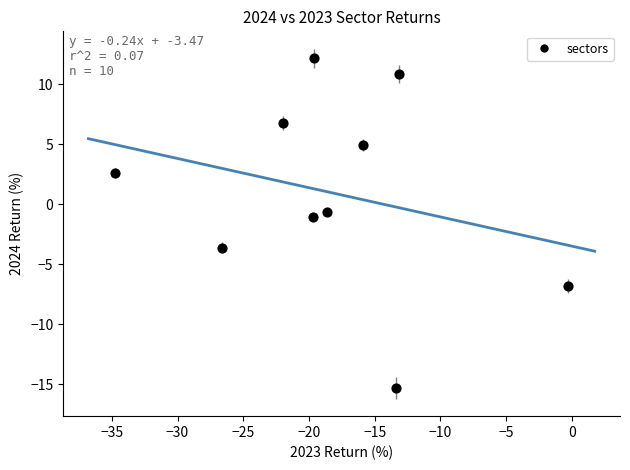

What is the average Y value?

1.0